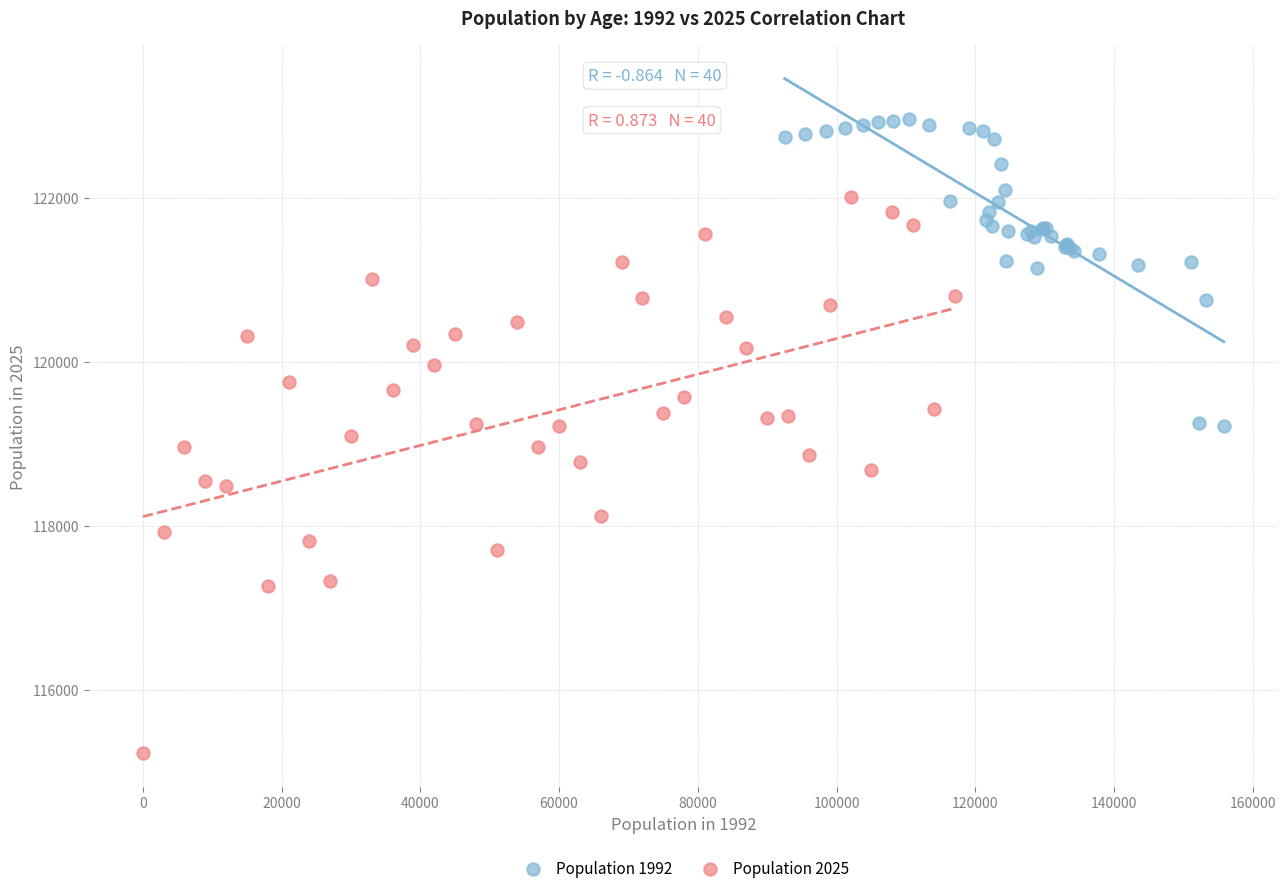

What are all the series names shown in the legend?

Population 1992, Population 2025